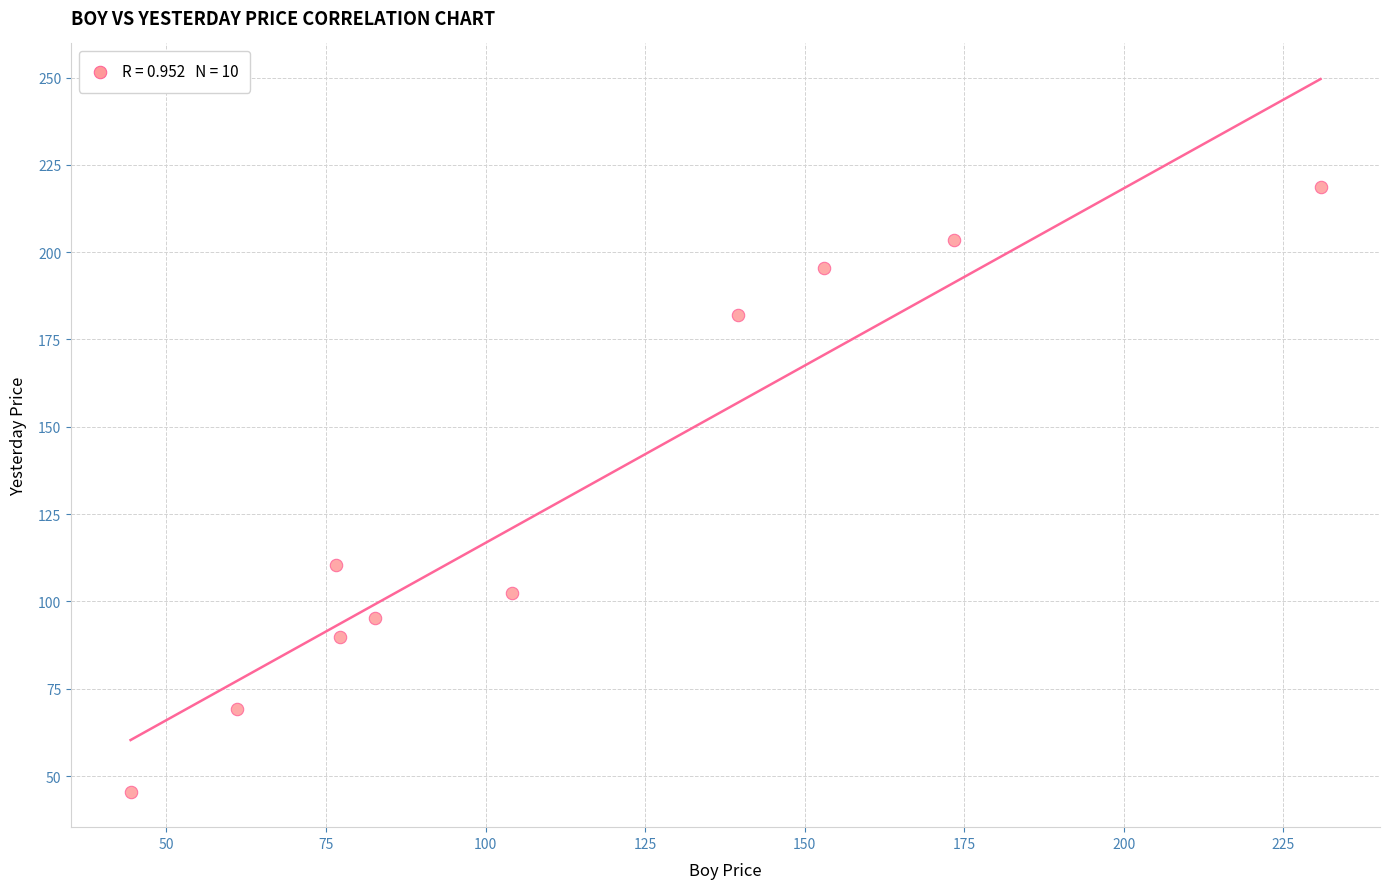

What is the range of Y values (max minus min)?

173.2